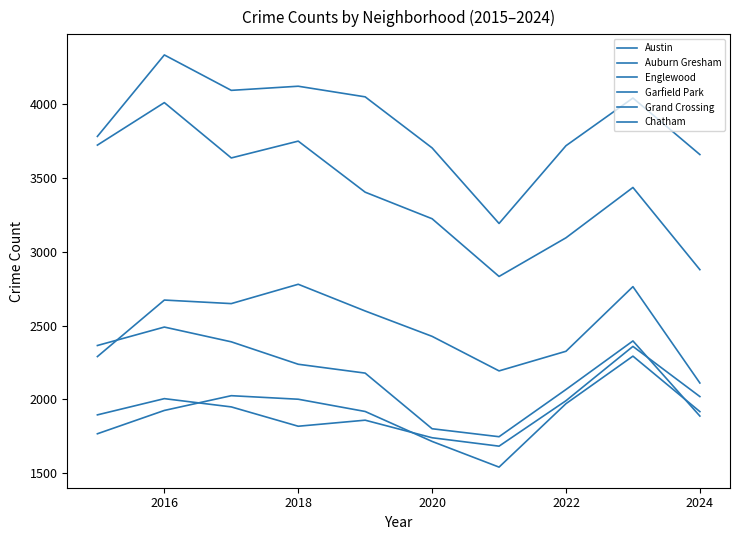

Does the chart have visible grid lines?

No